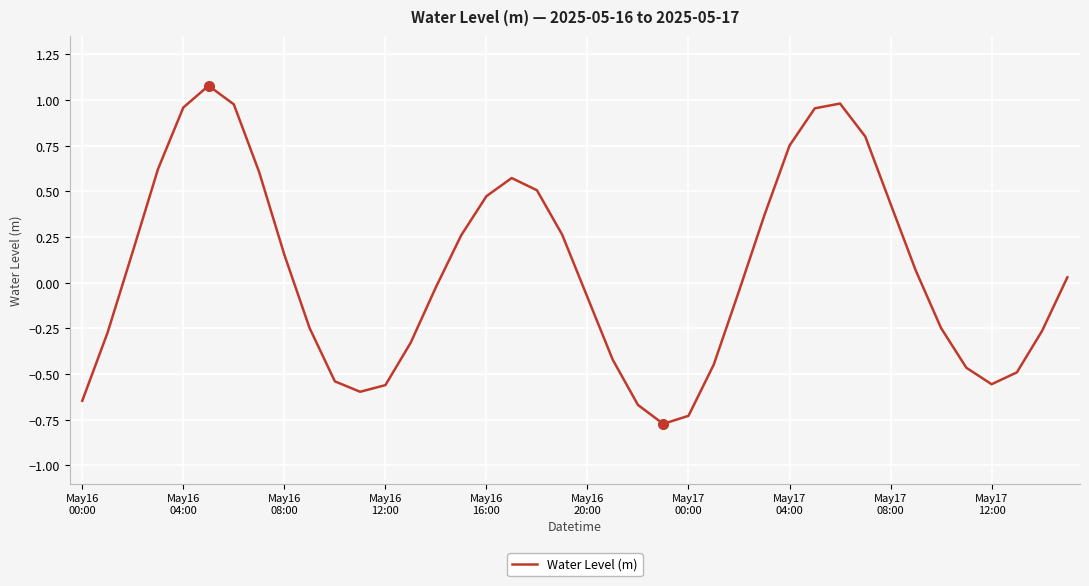

What is the difference between the maximum and minimum values?

1.9